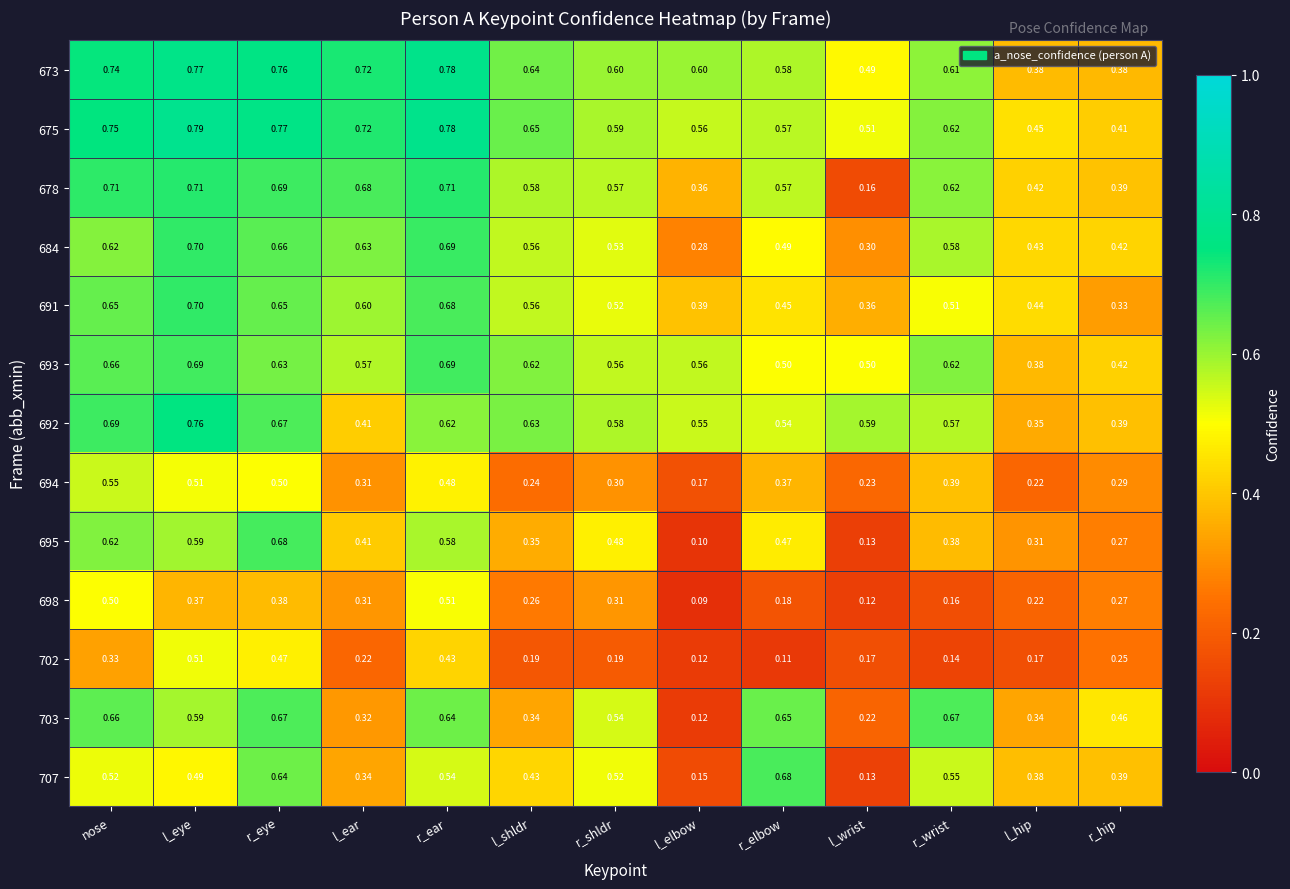

Is the value of 692 at l_shldr greater than the value of 693 at l_eye?

No